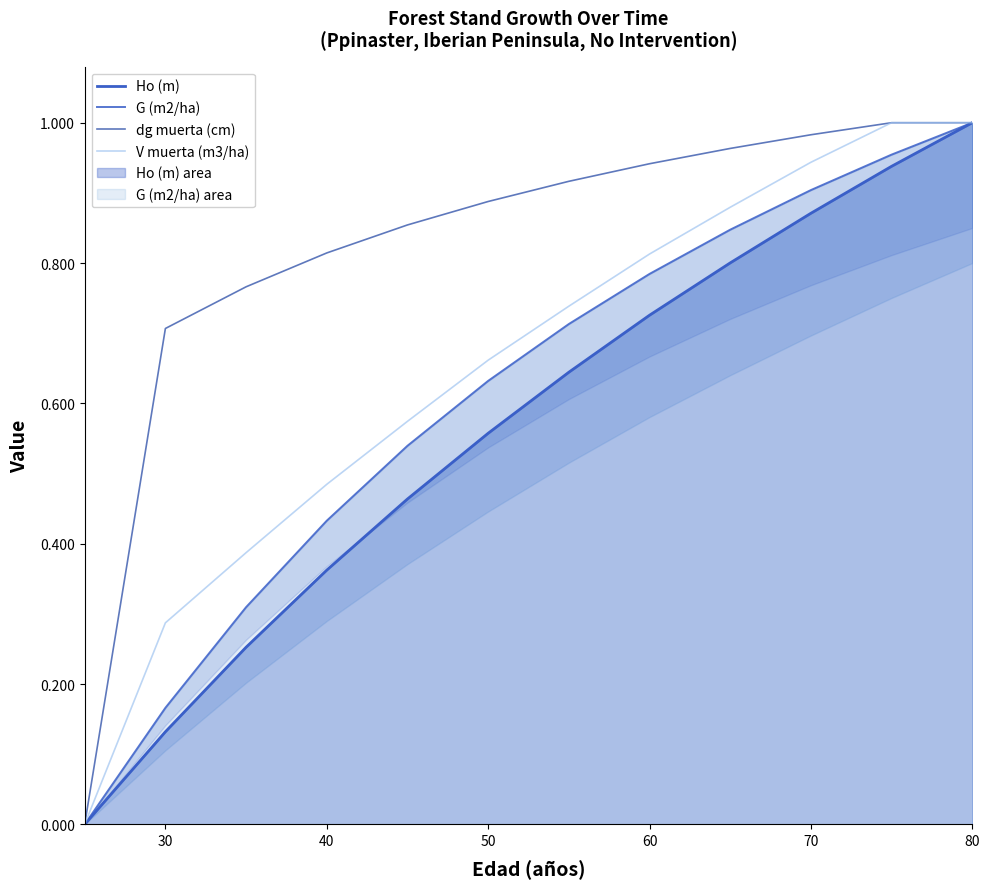

Is it true that V muerta (m3/ha) equals 1.0 at 80?

True